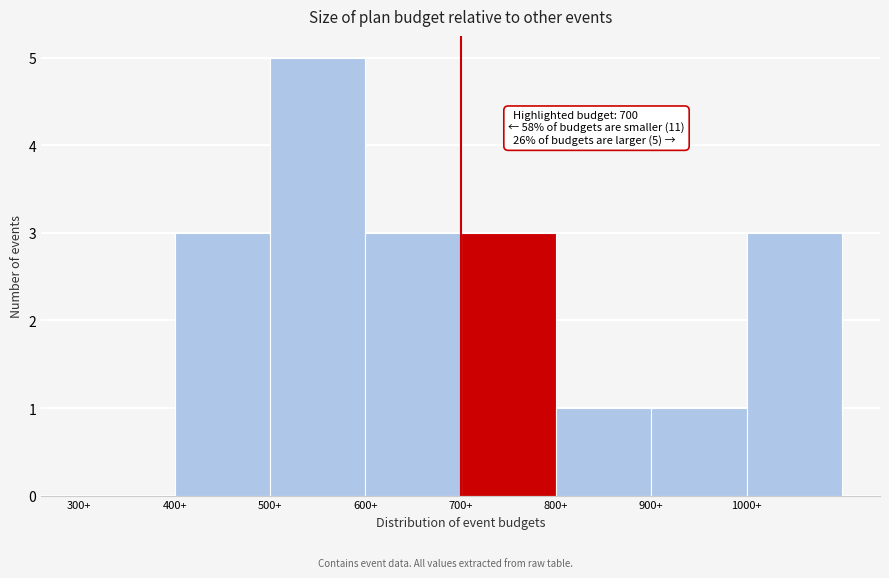

Over which range of the x-axis is the bar tallest?

500 to 600